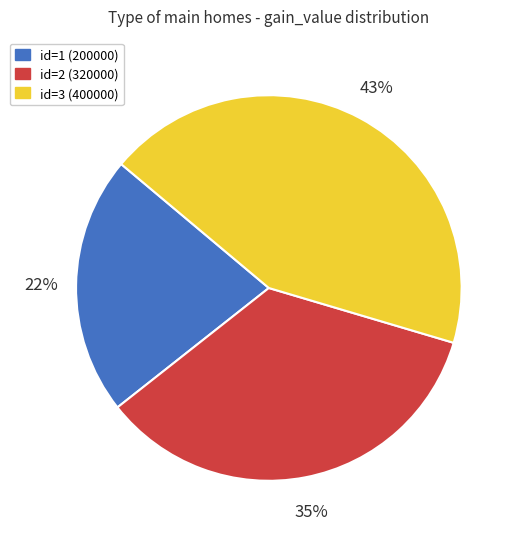

Which category has the smallest portion of the pie?

id=1 (200000)